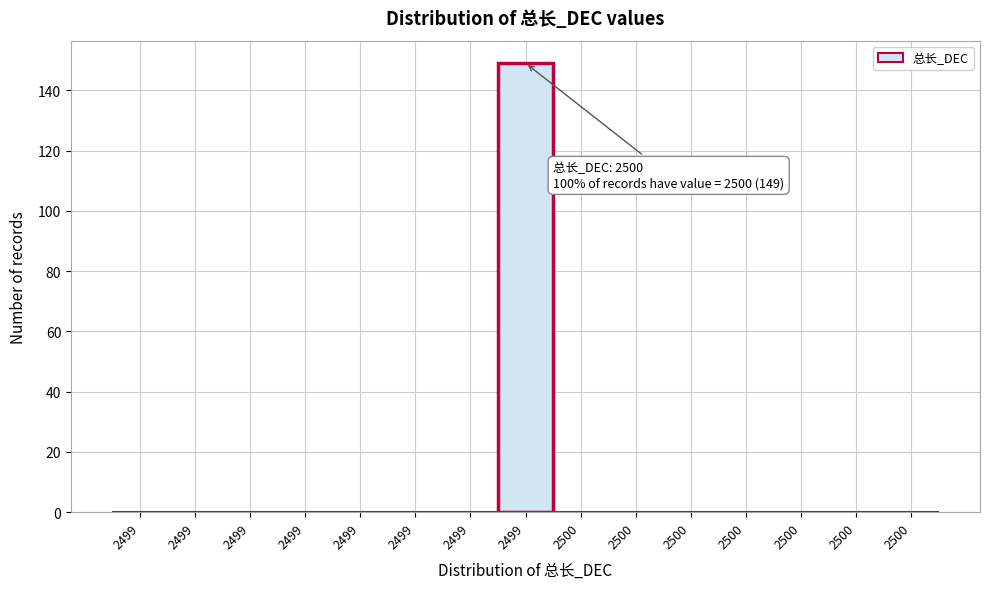

Are the bars horizontal?

No